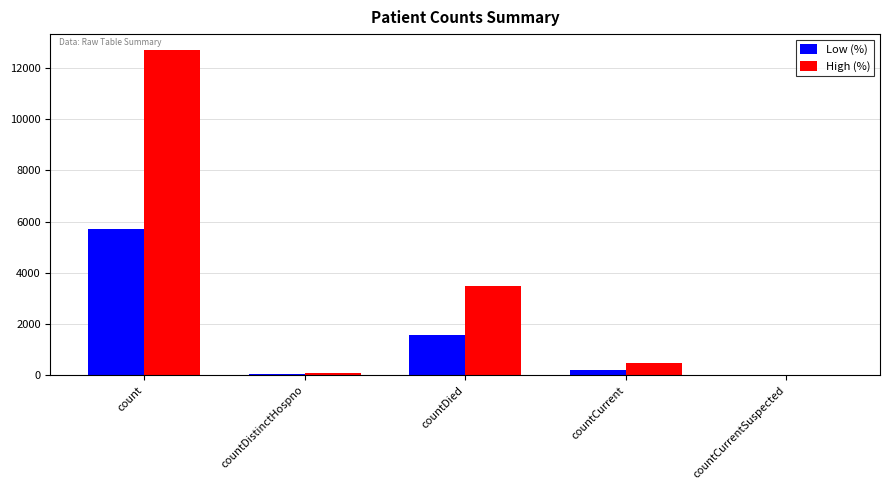

What is the maximum value shown in the chart?

12681